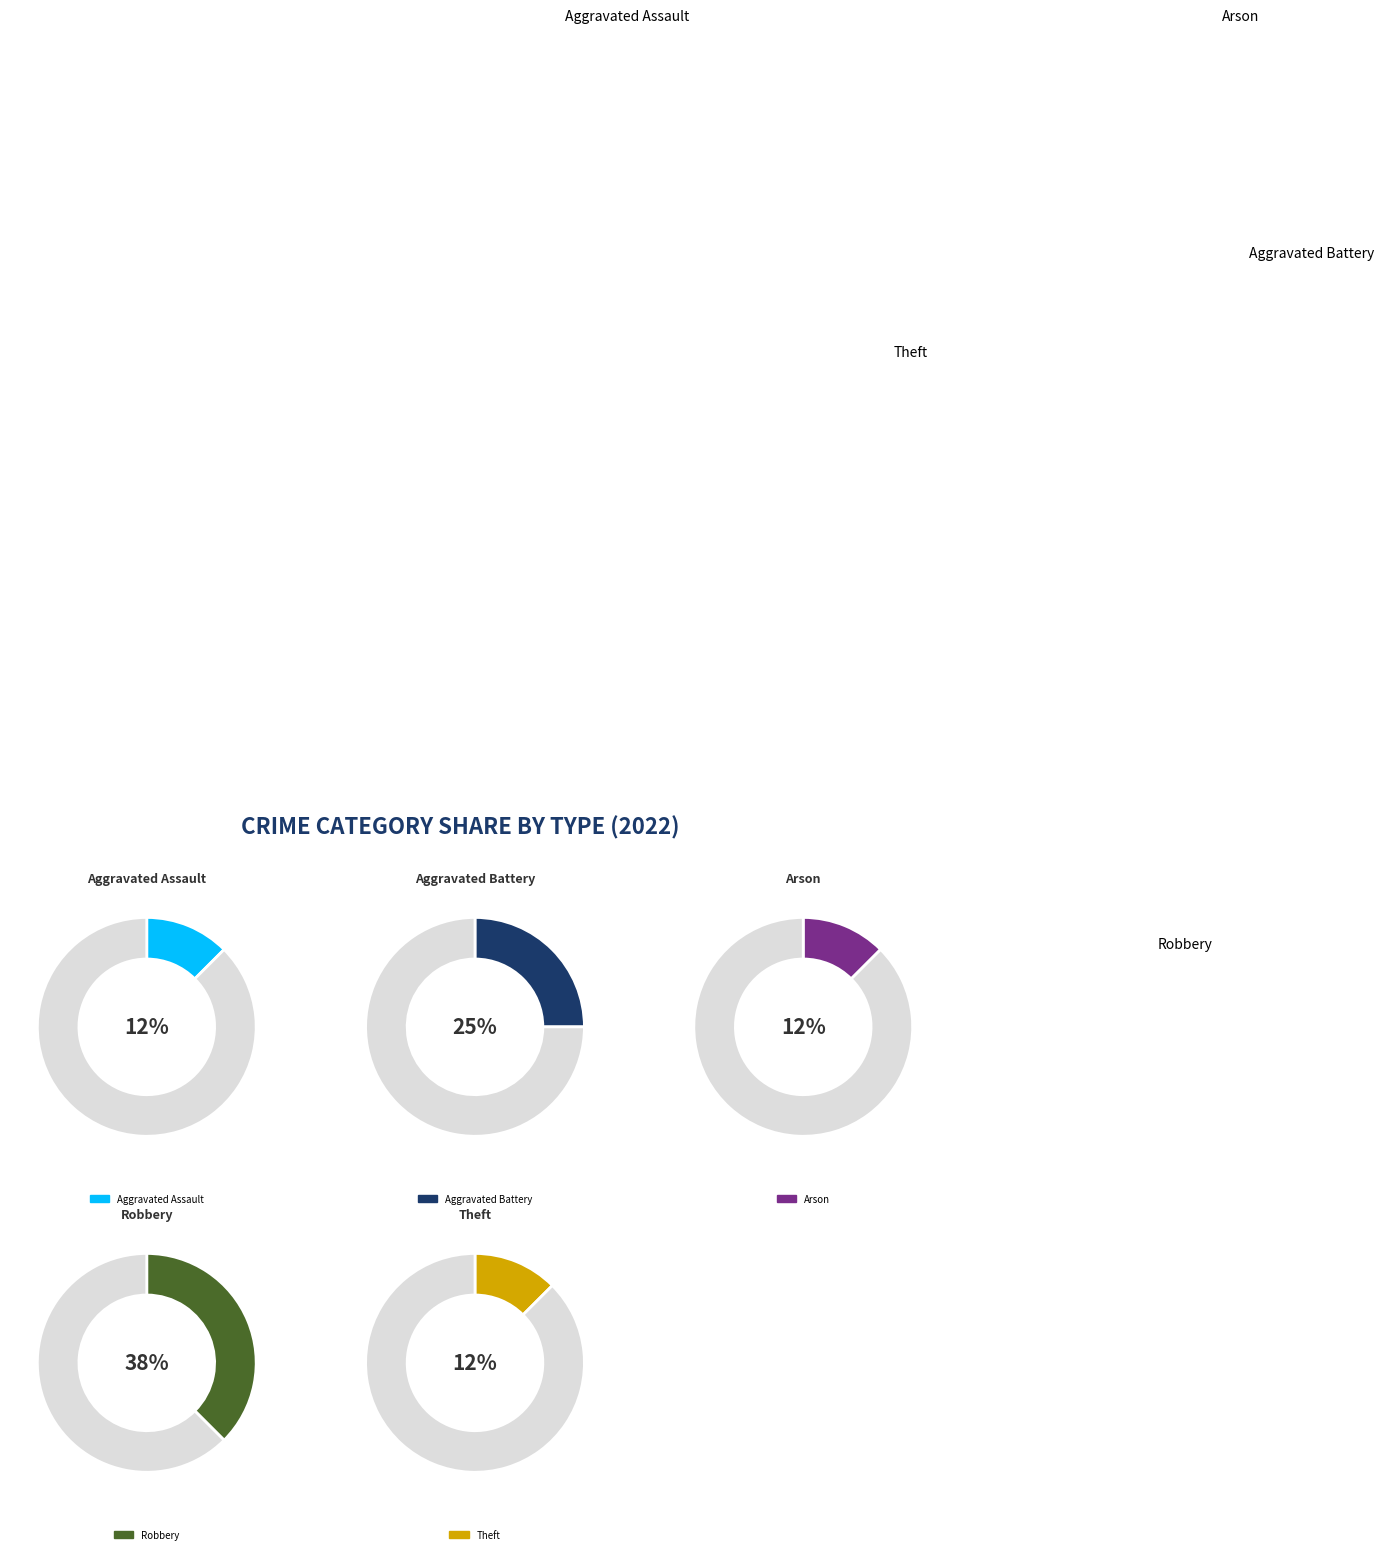

Count the number of slices in the pie.

5